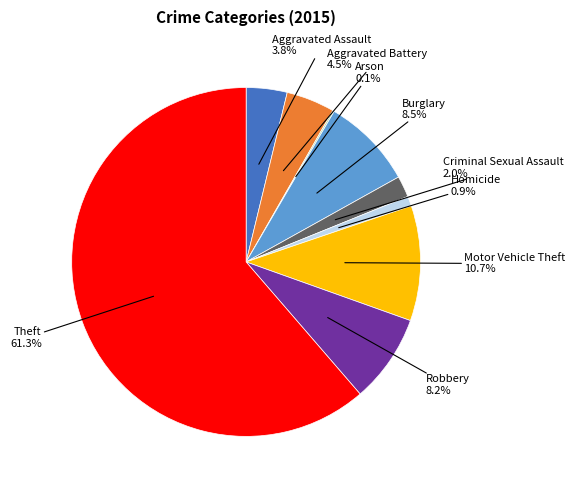

What is the ratio of the value at Homicide to the value at Aggravated Battery?

0.2